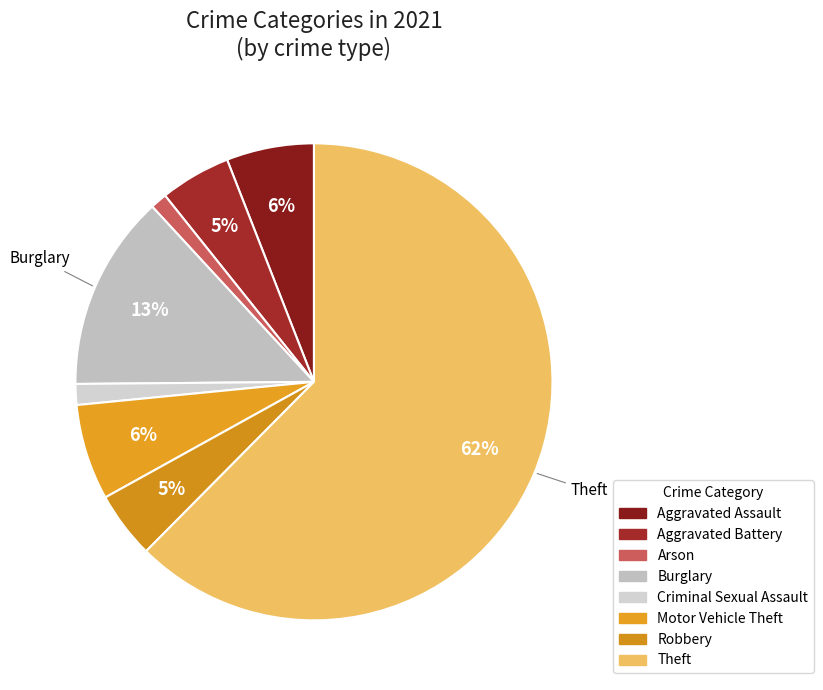

How many segments does this pie chart have?

8